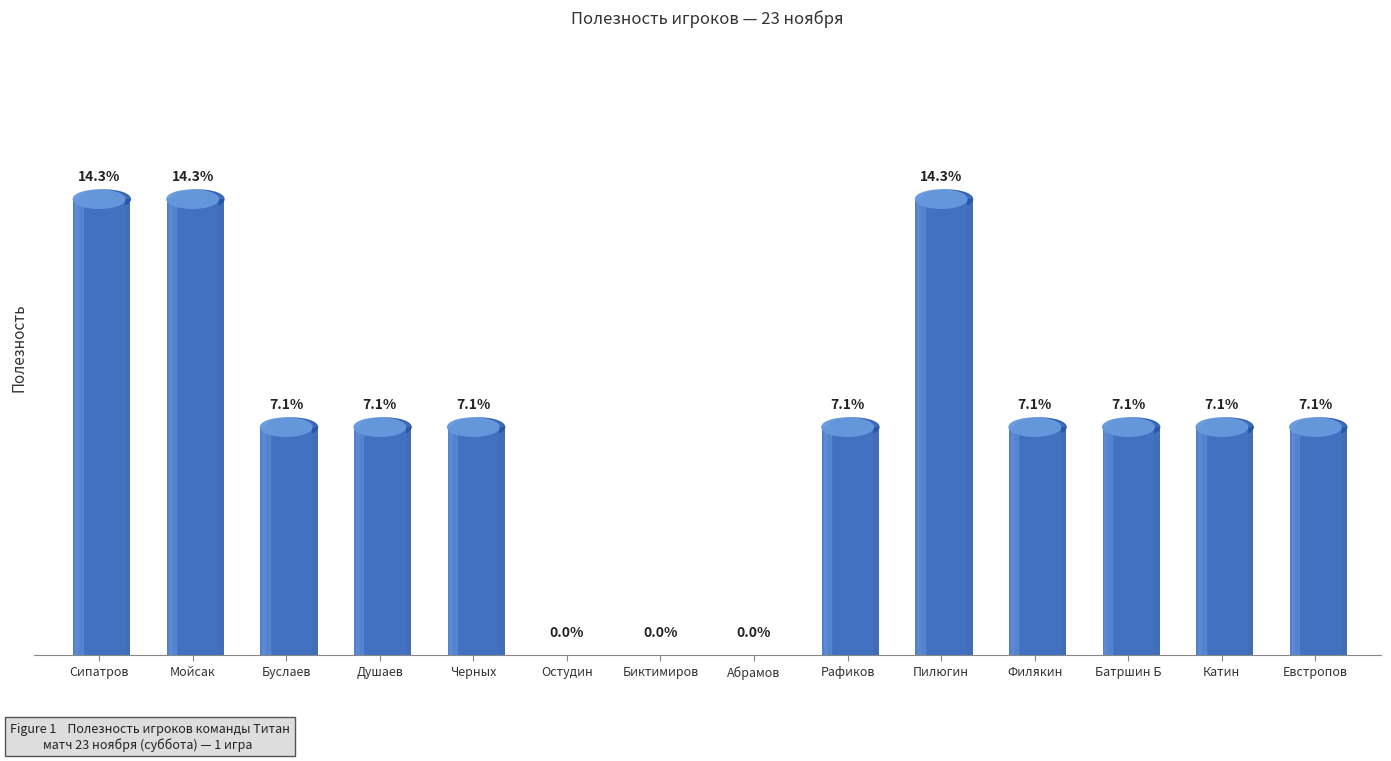

Rank the categories by value from highest to lowest.

Сипатров, Мойсак, Пилюгин, Буслаев, Душаев, Черных, Рафиков, Филякин, Батршин Б, Катин, Евстропов, Остудин, Биктимиров, Абрамов